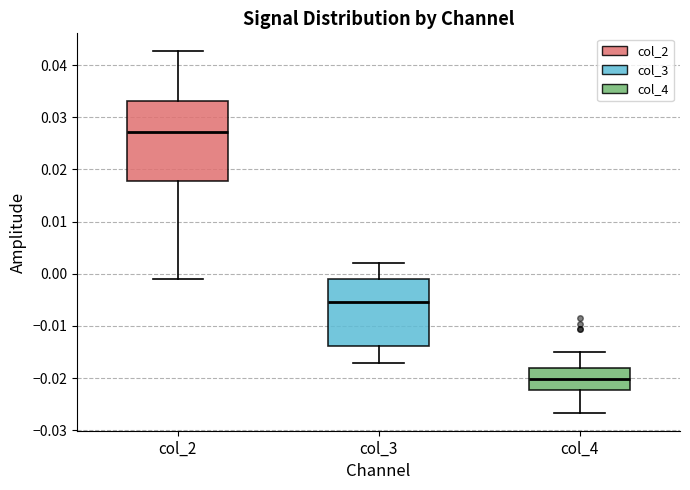

Comparing the boxes themselves (not the whiskers), which one is the tallest?

col_2